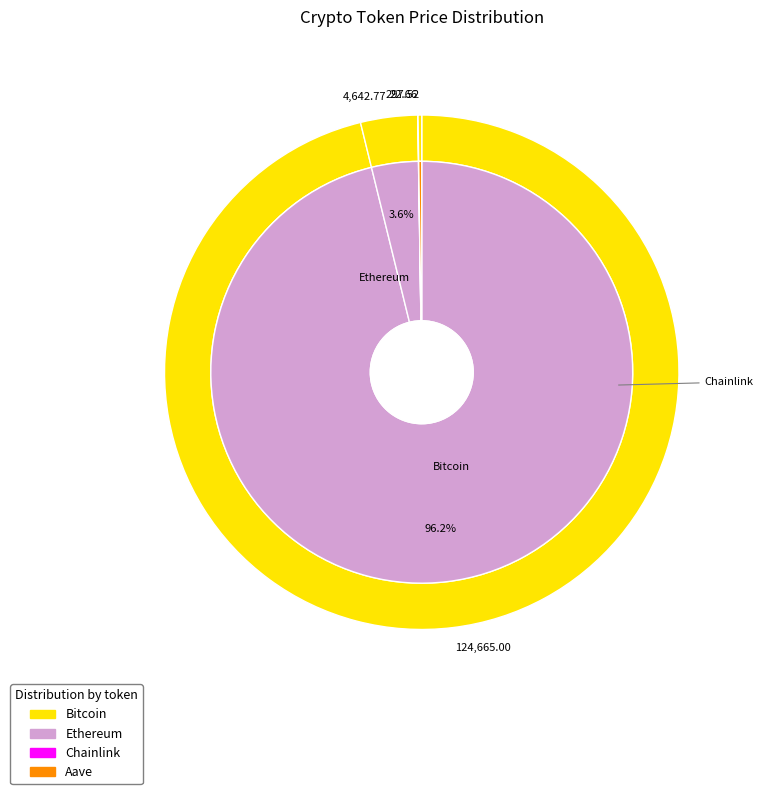

Which slice is the largest?

Bitcoin